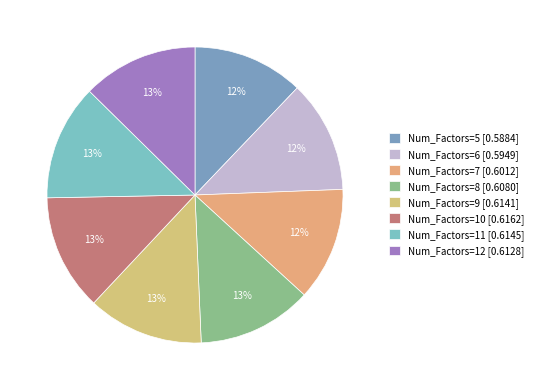

To the nearest percent, what is the average slice percentage?

12%